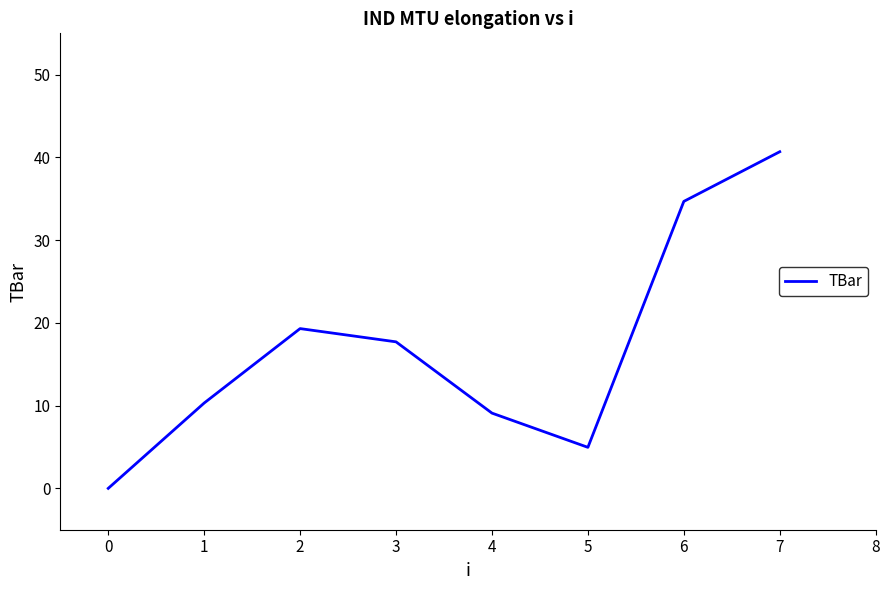

What is the change in value from 0 to 1?

+10.3